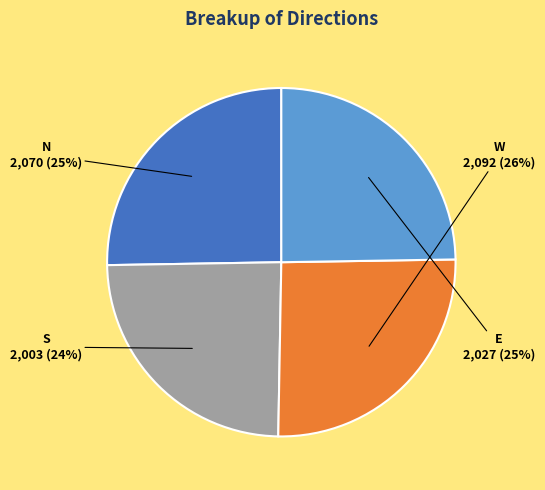

Is there a majority slice in this chart?

No